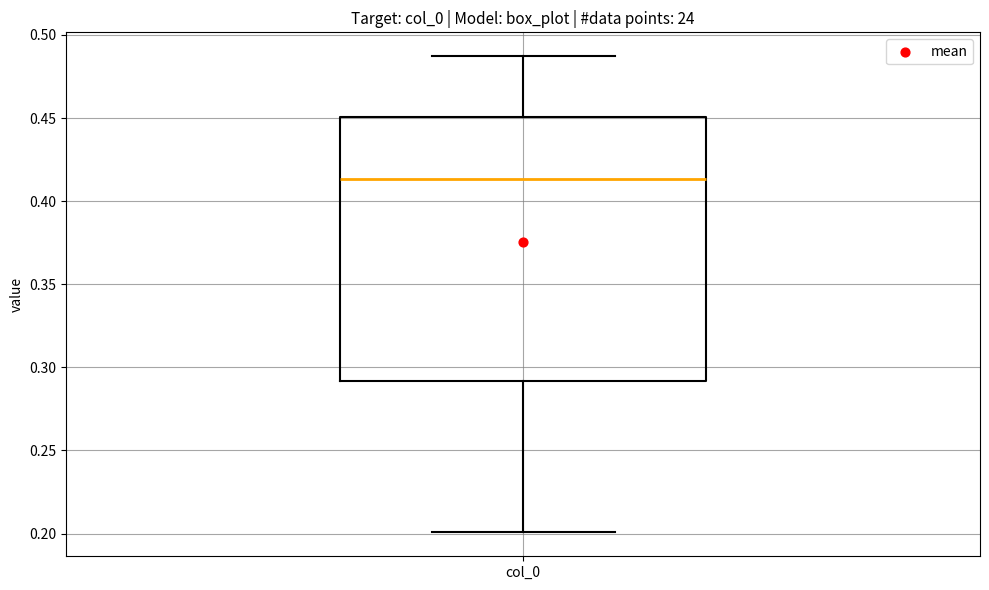

Where does the lower whisker of the box for col_0 end on the y-axis? The values are not printed on the chart, so give them approximately, as read against the axis.

0.200